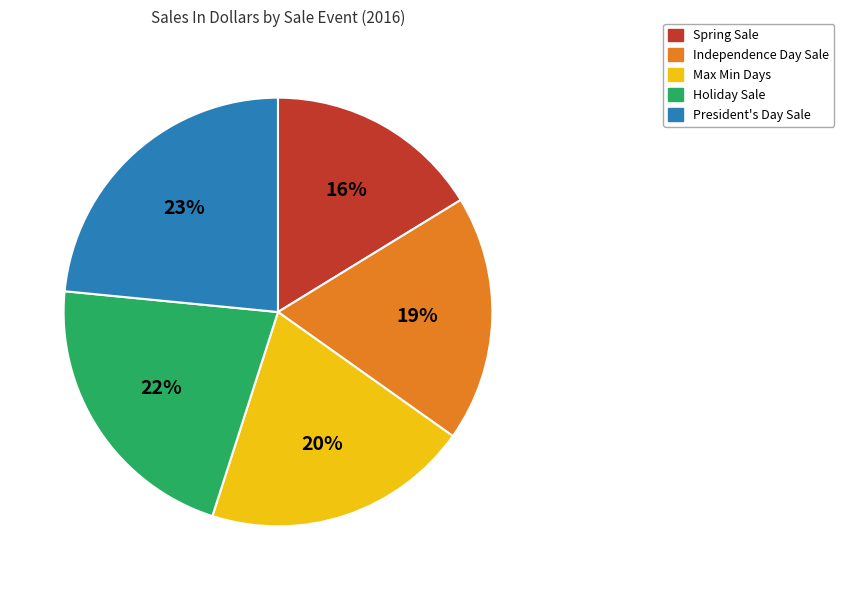

Which has a higher value, President's Day Sale or Holiday Sale?

President's Day Sale